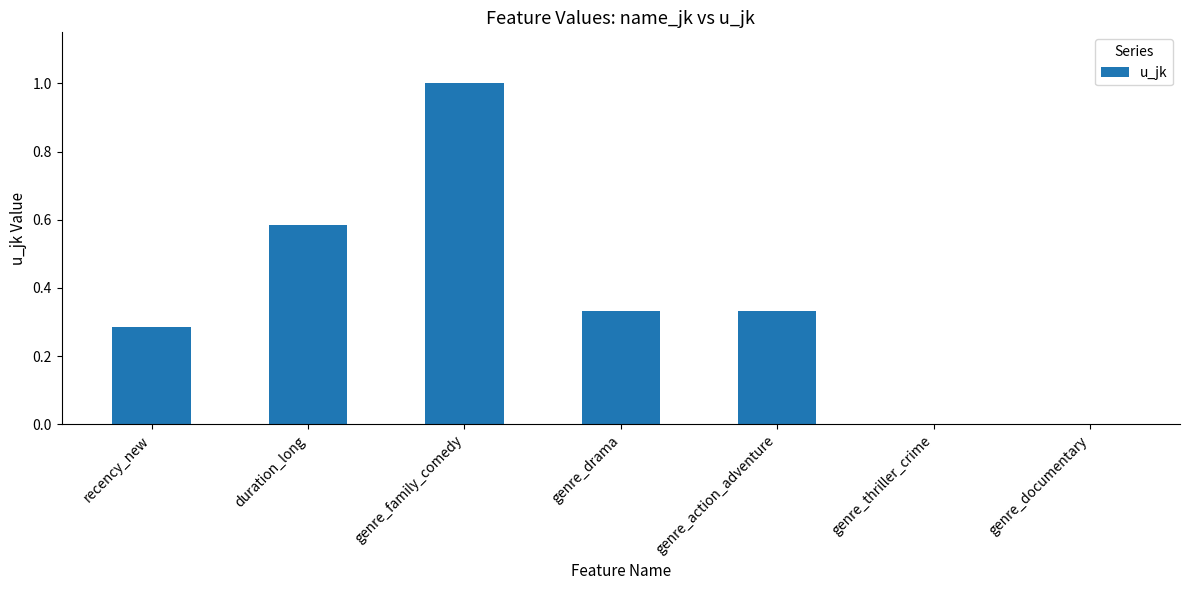

What is the sum of the values at genre_family_comedy and duration_long?

1.6